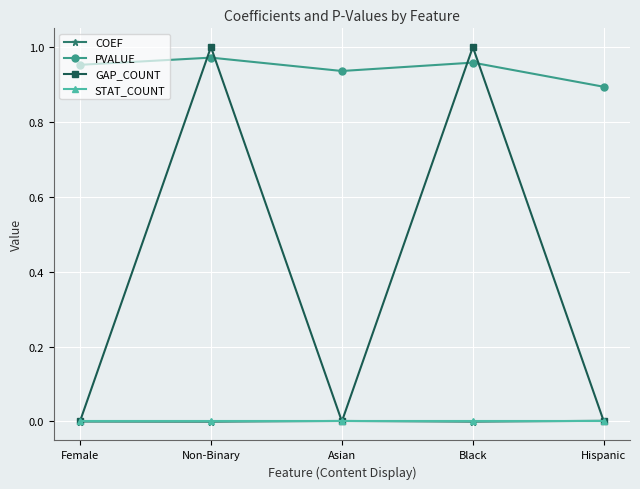

Between which two adjacent categories do GAP_COUNT and PVALUE first intersect?

Female and Non-Binary